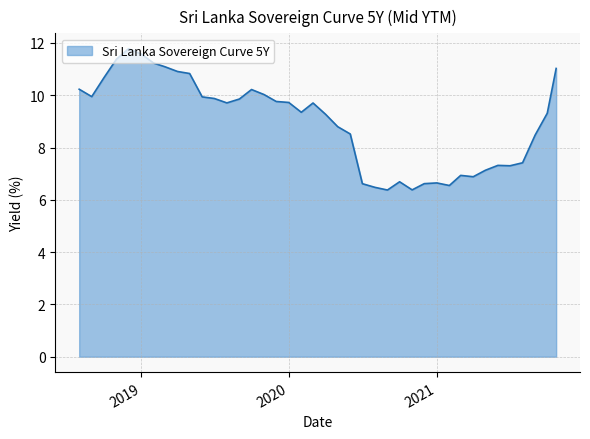

What is the difference between the second highest and minimum values?

5.2